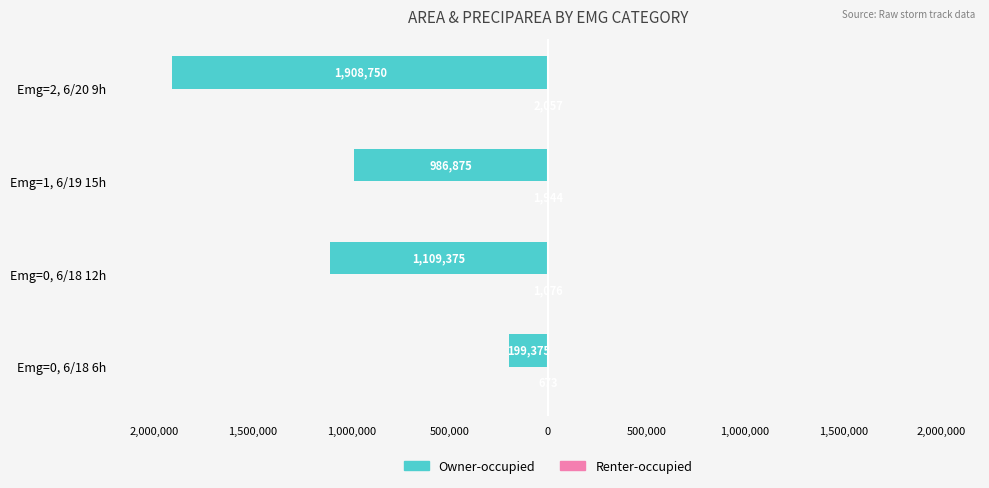

What is the difference between the second highest and minimum values in the Renter-occupied series?

1271